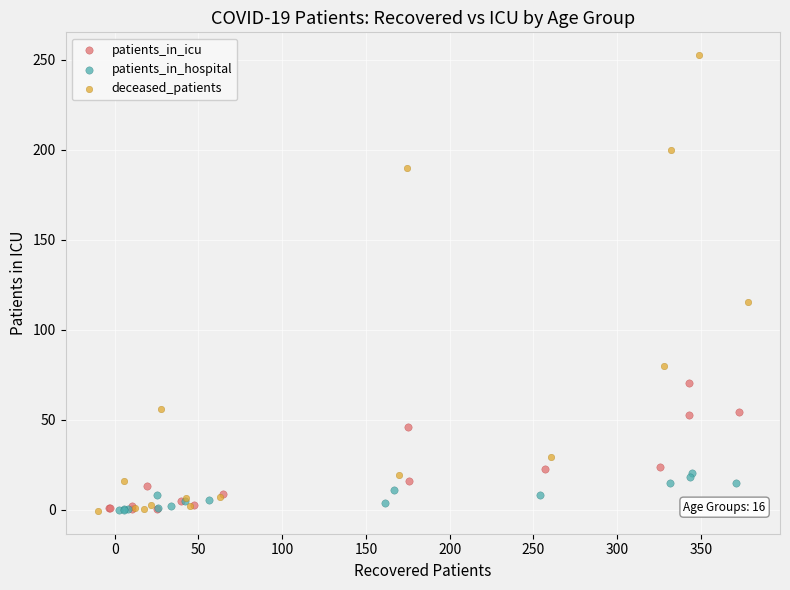

Which series contains the highest Y value?

deceased_patients